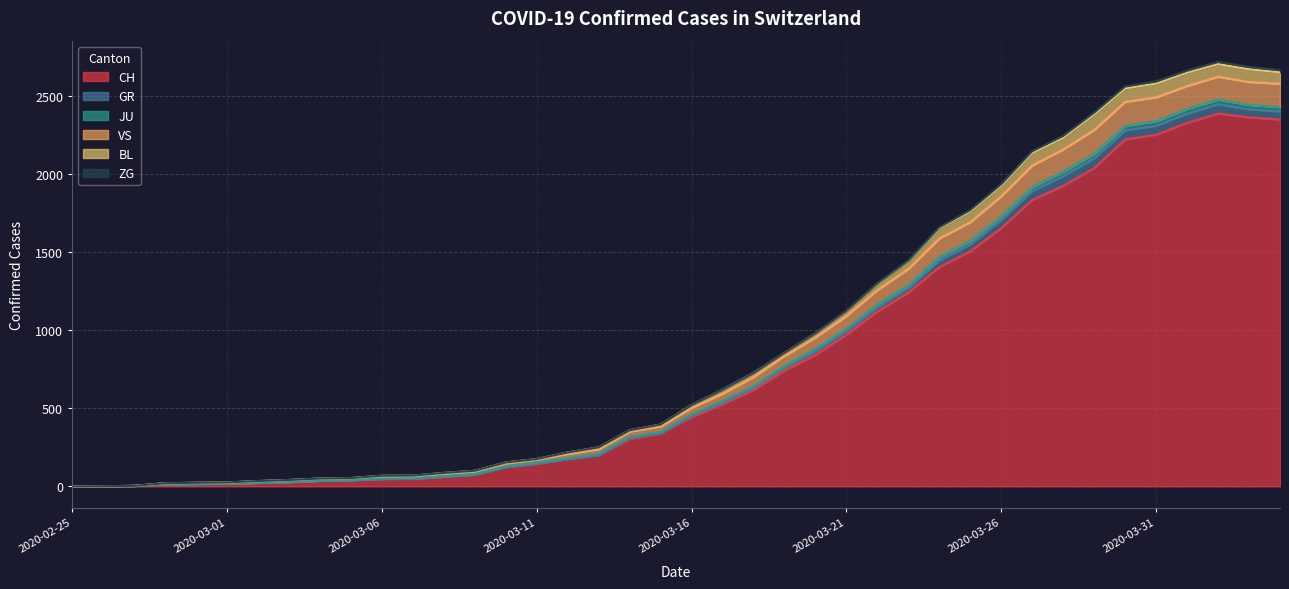

What is the highest value of the CH series?

2387